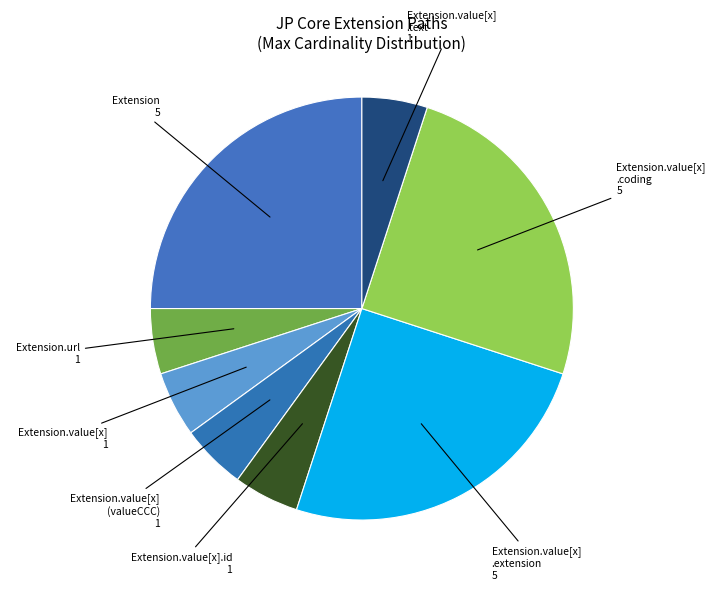

What is the ratio of the value at Extension.value[x] to the value at Extension.url?

1.0